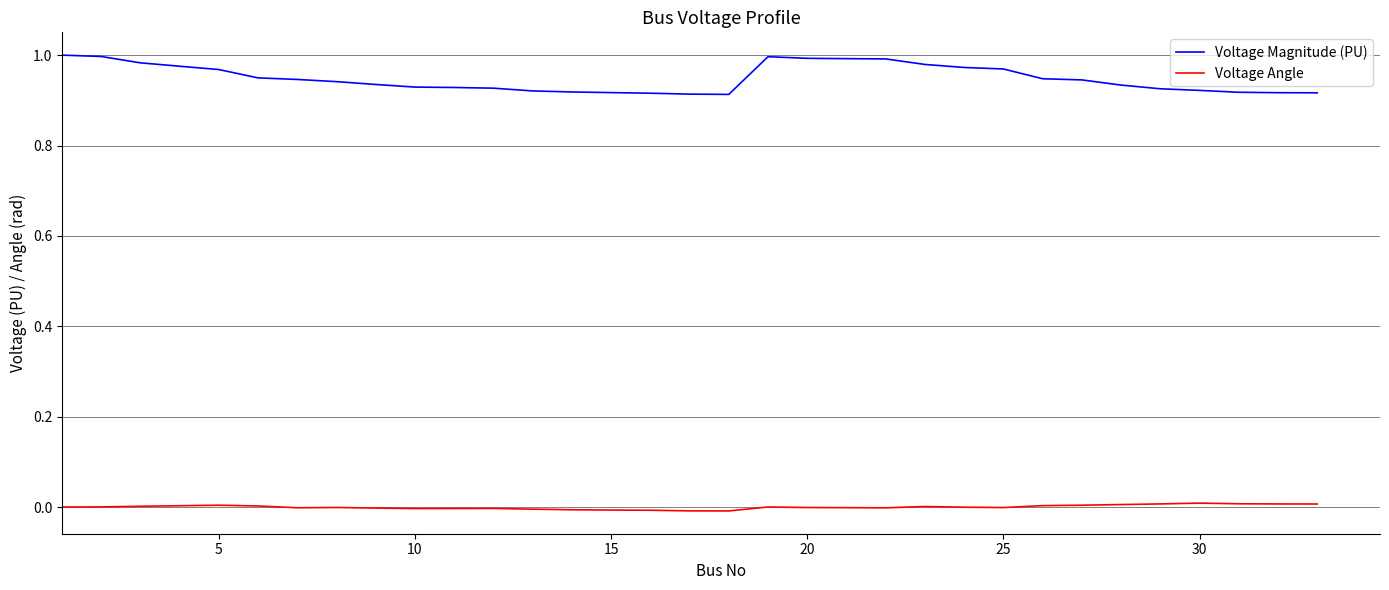

How many distinct data groups are displayed?

2